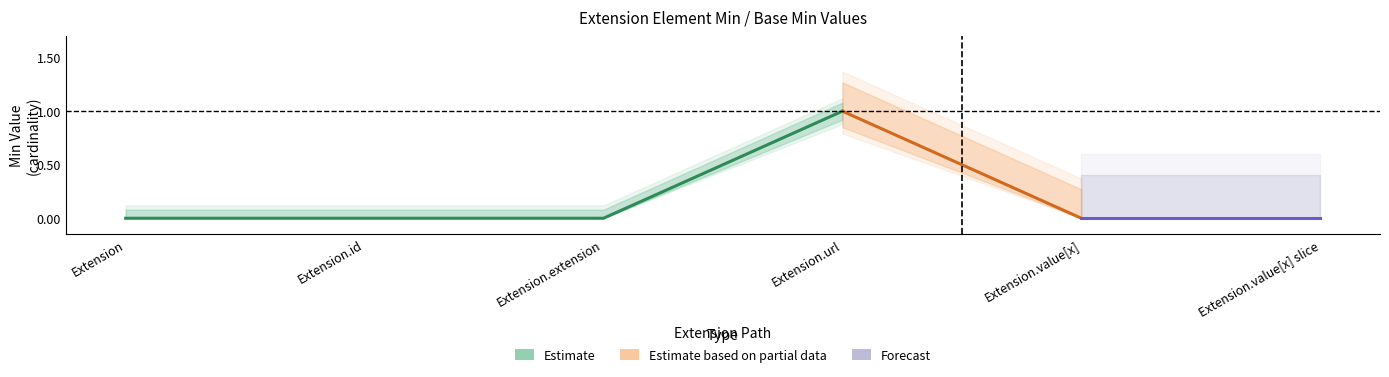

True or false: Base Min has more than 2 interior local peaks.

False